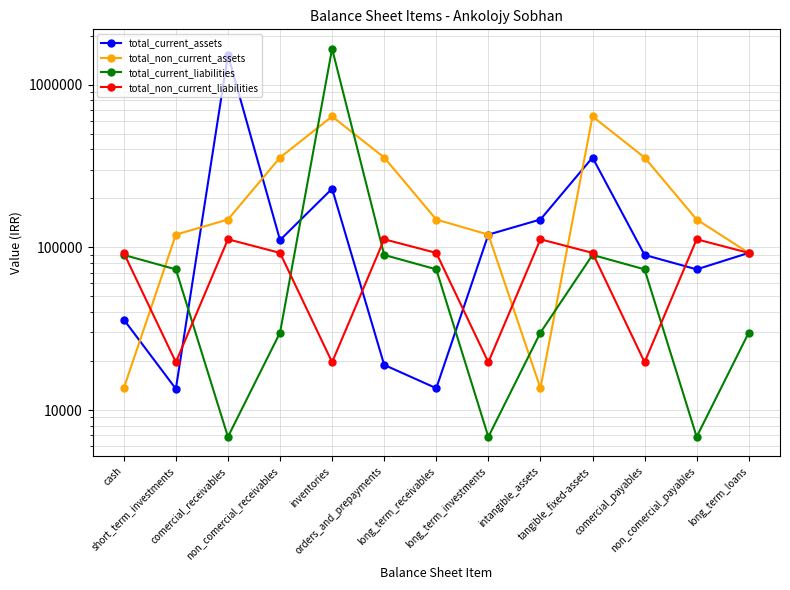

What is the difference between the total_current_liabilities values at long_term_investments and inventories?

1657356